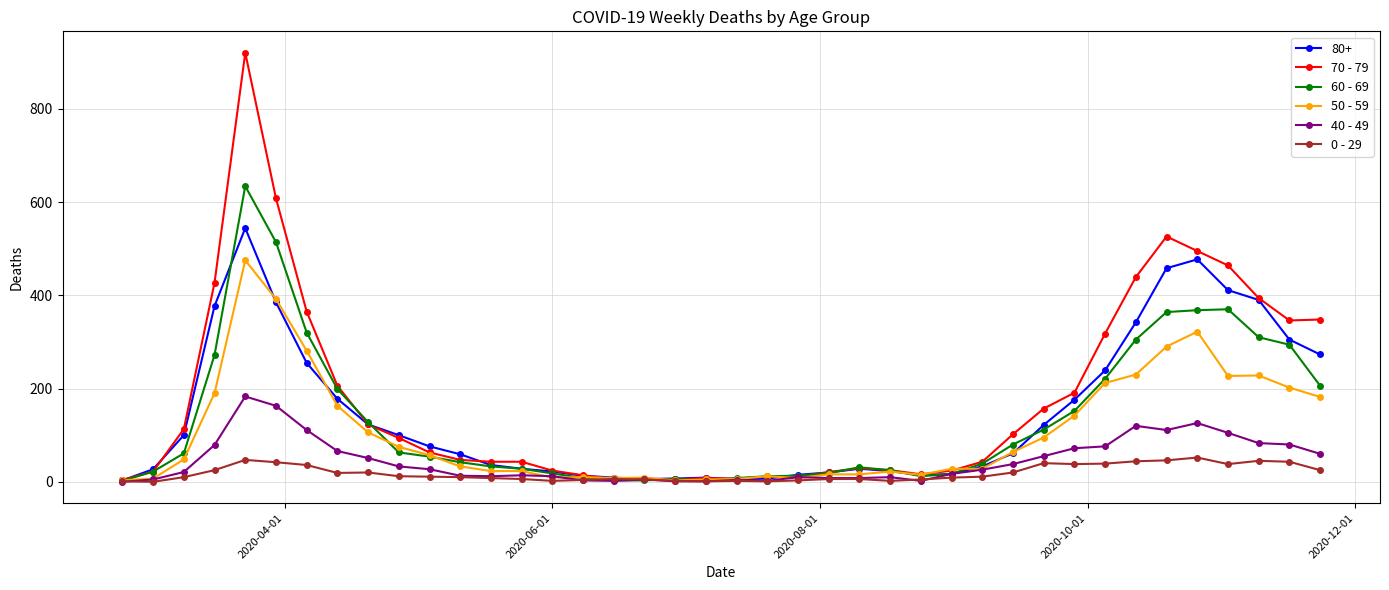

Which series has the widest spread of values?

70 - 79